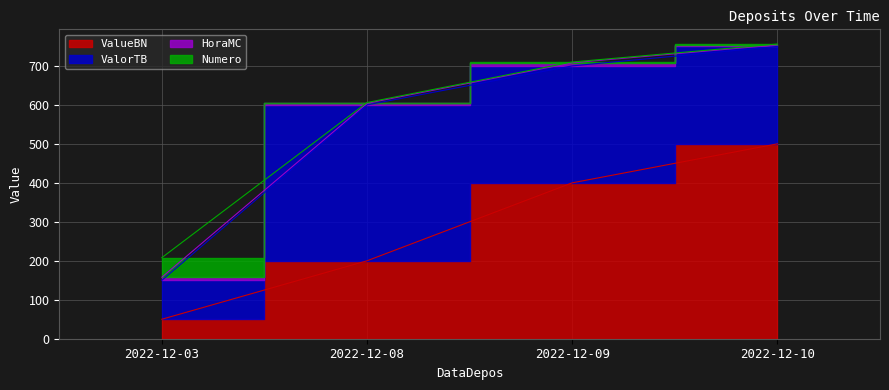

After their last crossing, which series has the higher values: Numero or HoraMC?

HoraMC